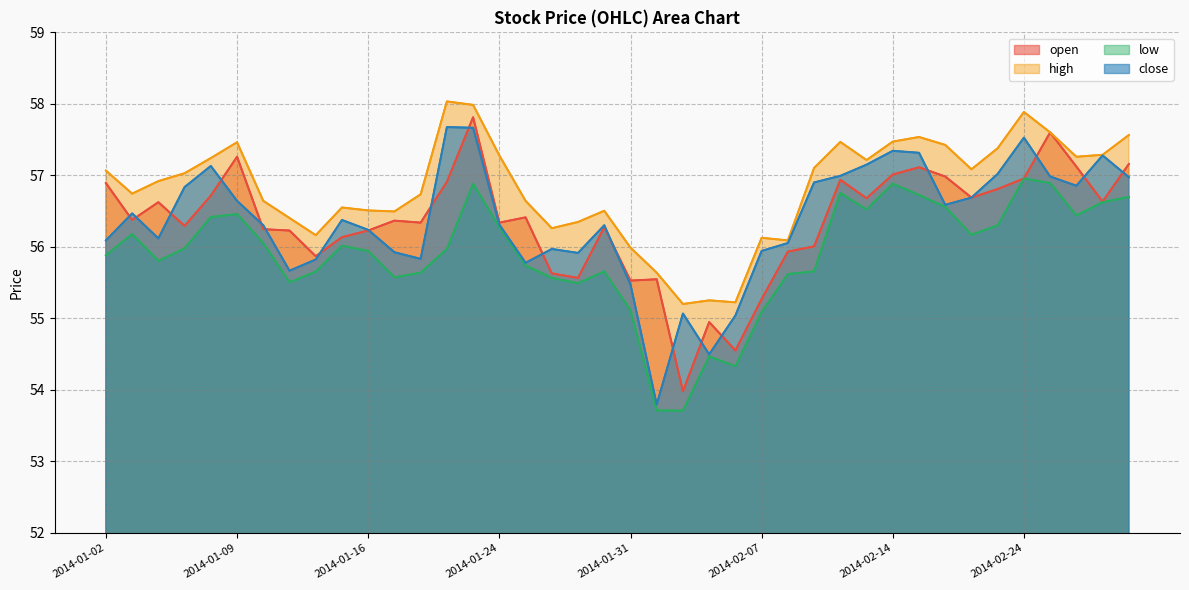

How many data points in low are above 55?

36